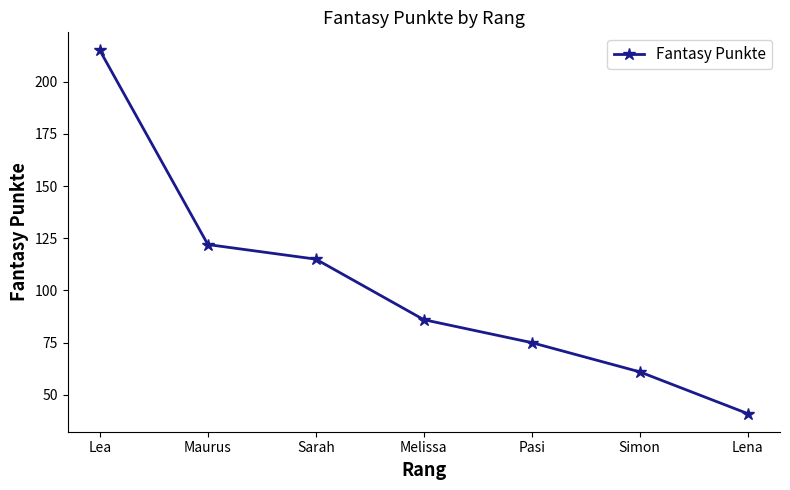

True or false: the data shows 34 at Simon.

False